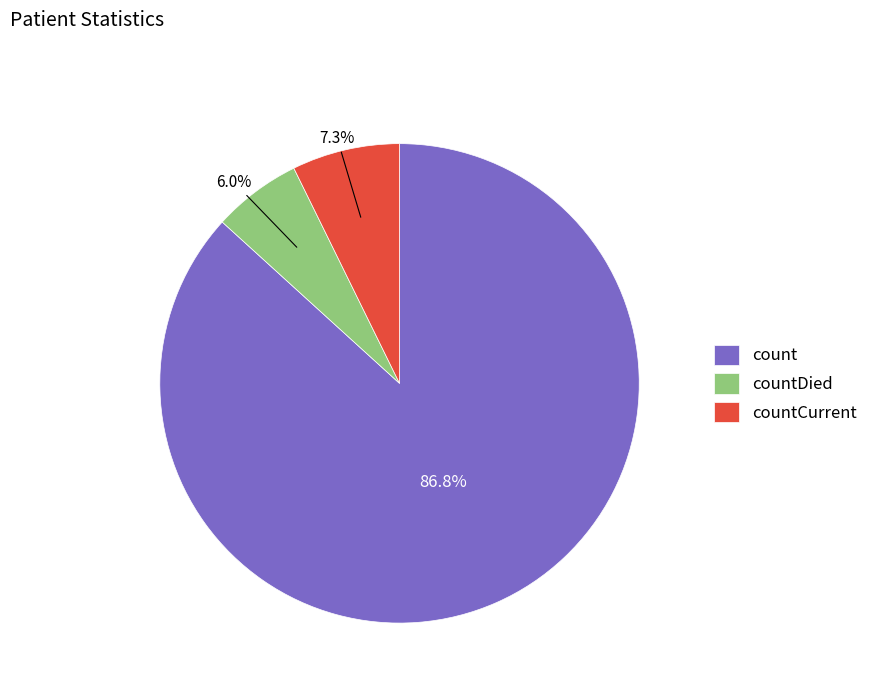

Does any single category account for the majority?

Yes